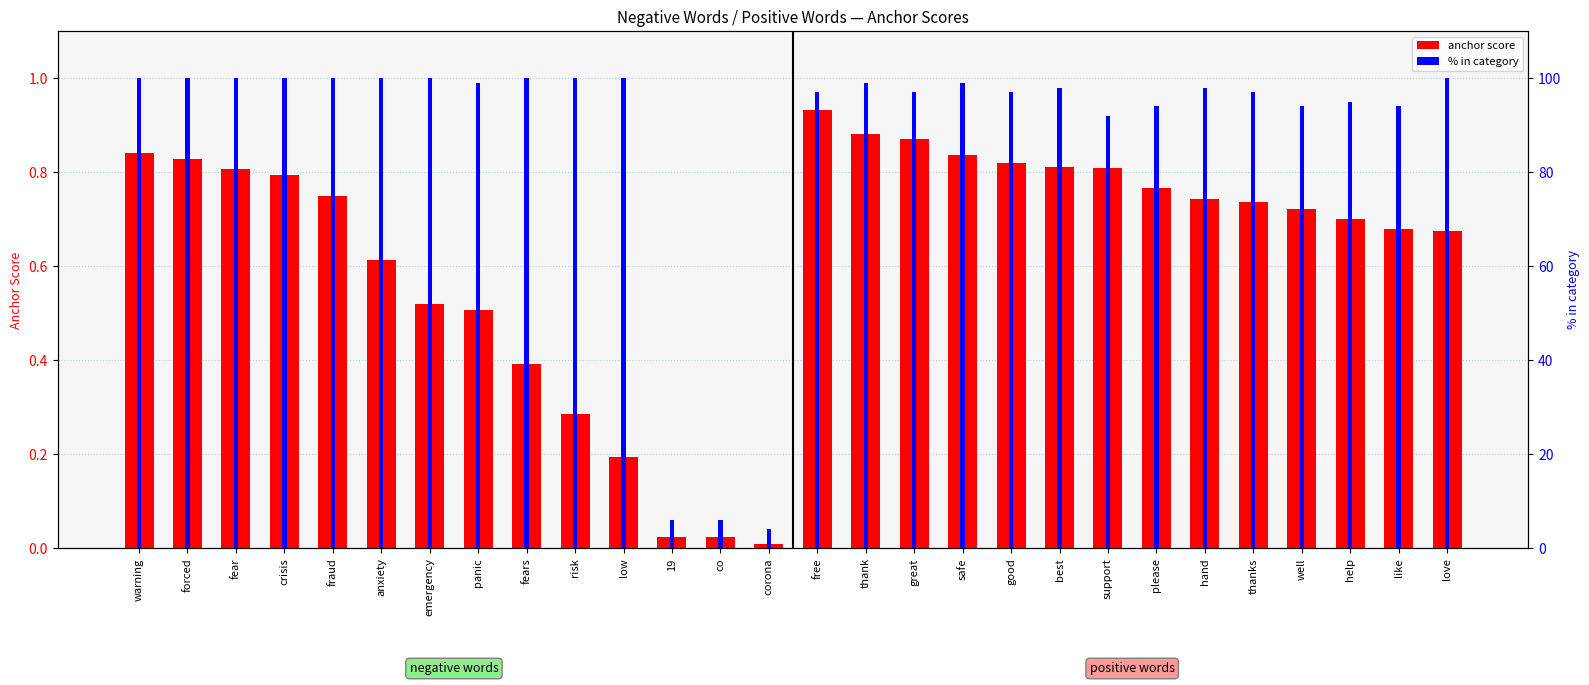

List the series in order of their overall mean, highest first.

% in category, anchor score